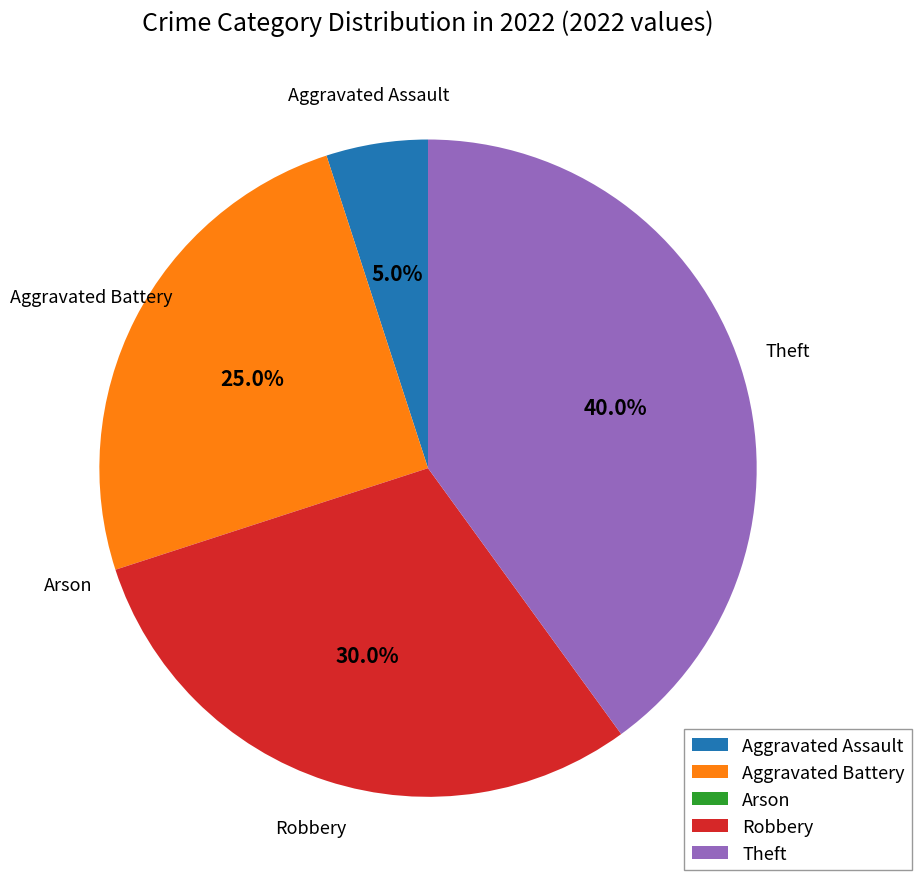

True or false: Theft accounts for 40% of the total.

True